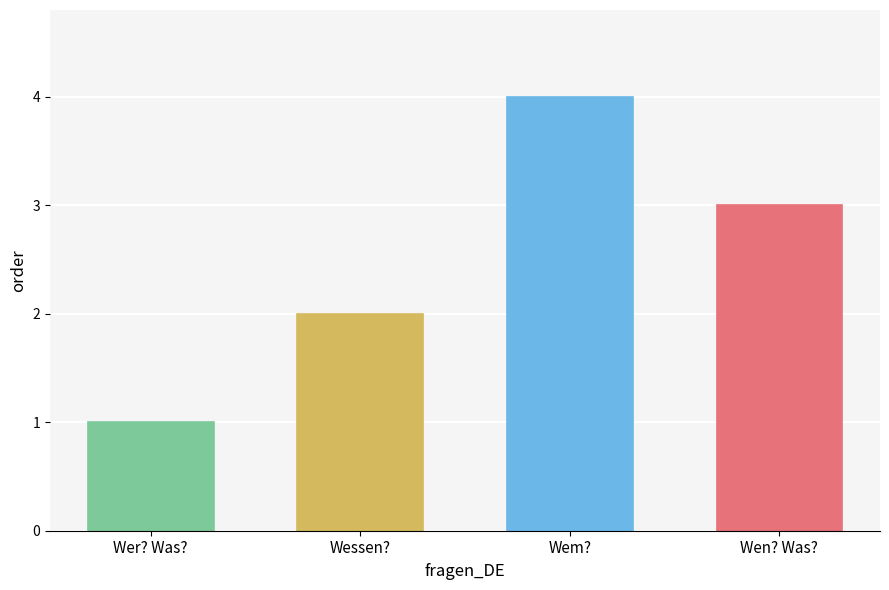

How many bars are there in total?

4